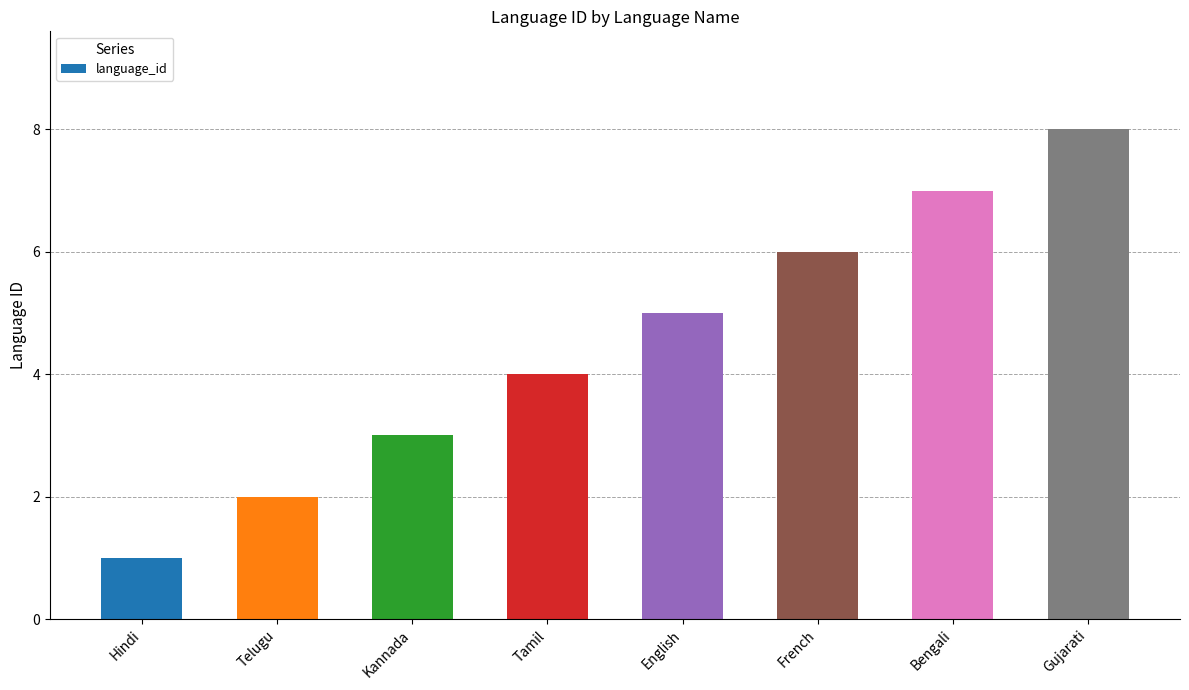

How many values are between 3 and 7?

5